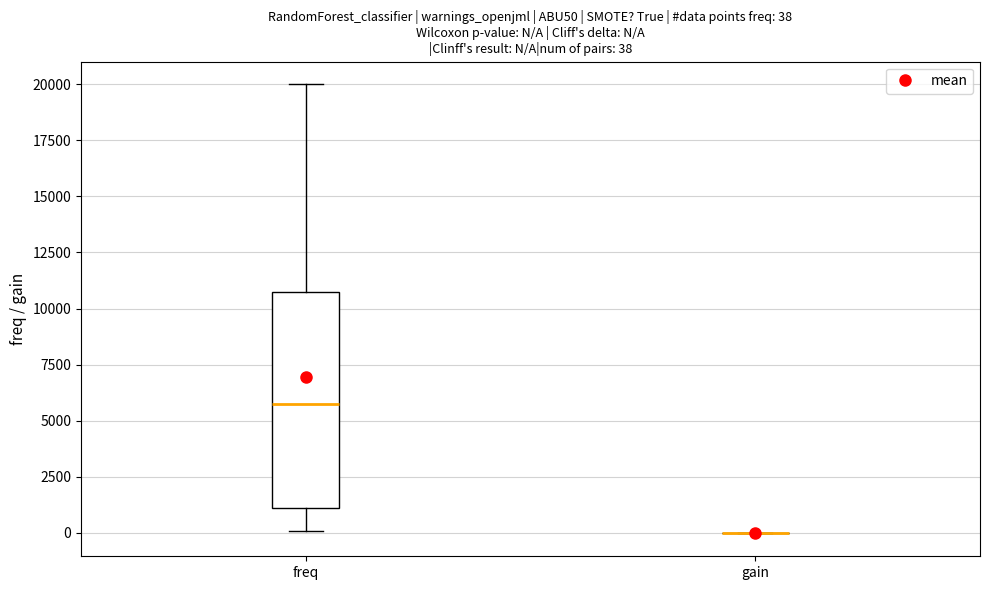

Comparing the boxes themselves (not the whiskers), which one is the tallest?

freq